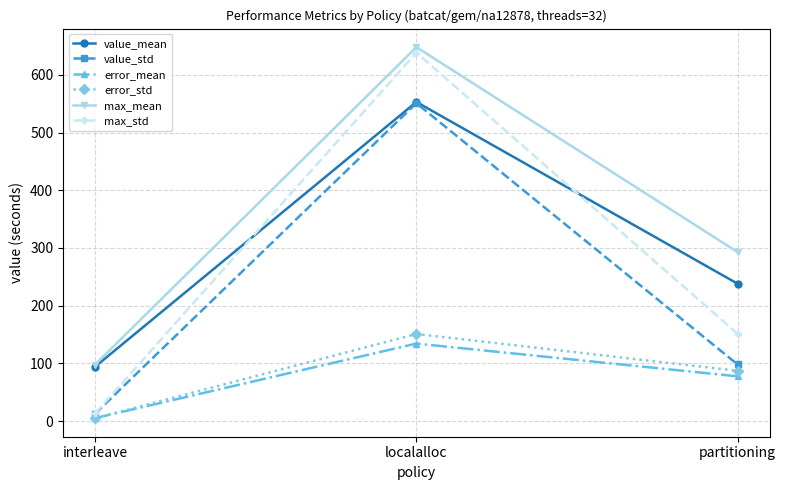

What is the value of the value_std point at the 3rd from the left?

98.1